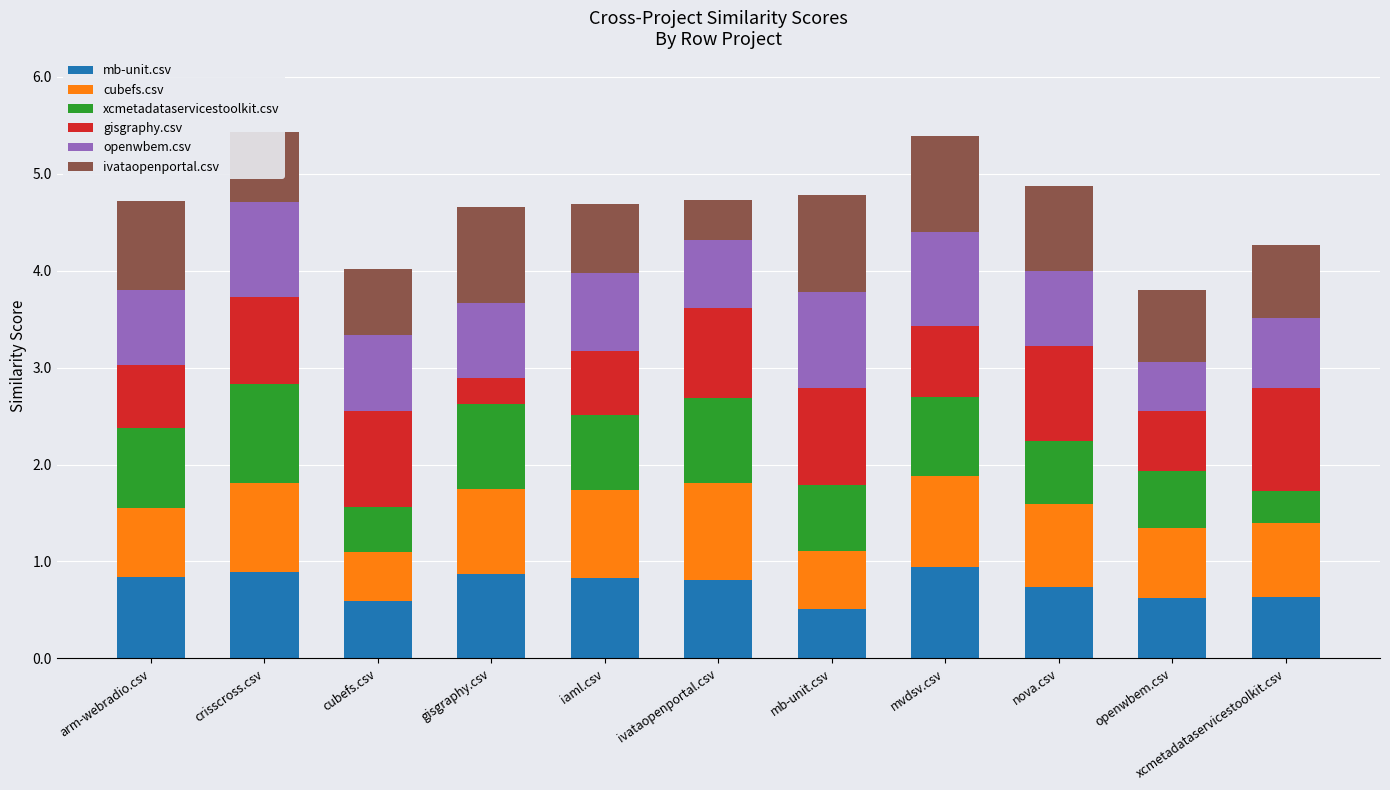

What is the highest value of the mb-unit.csv series?

0.9